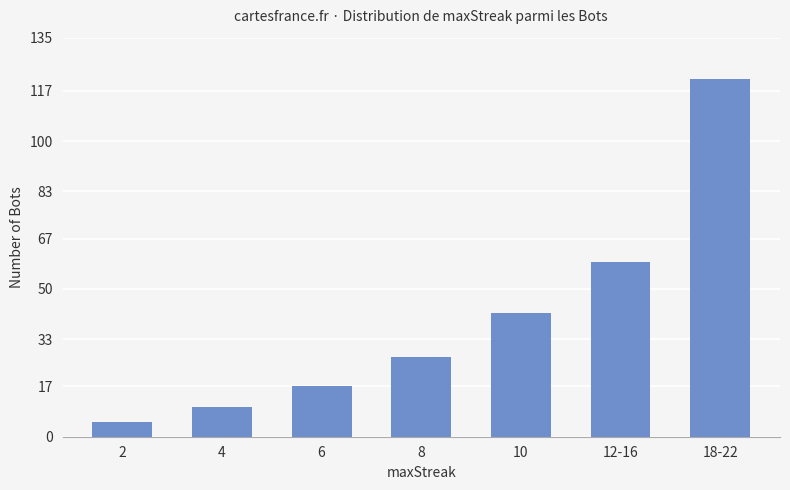

What is the change in value from 2 to 6?

+12